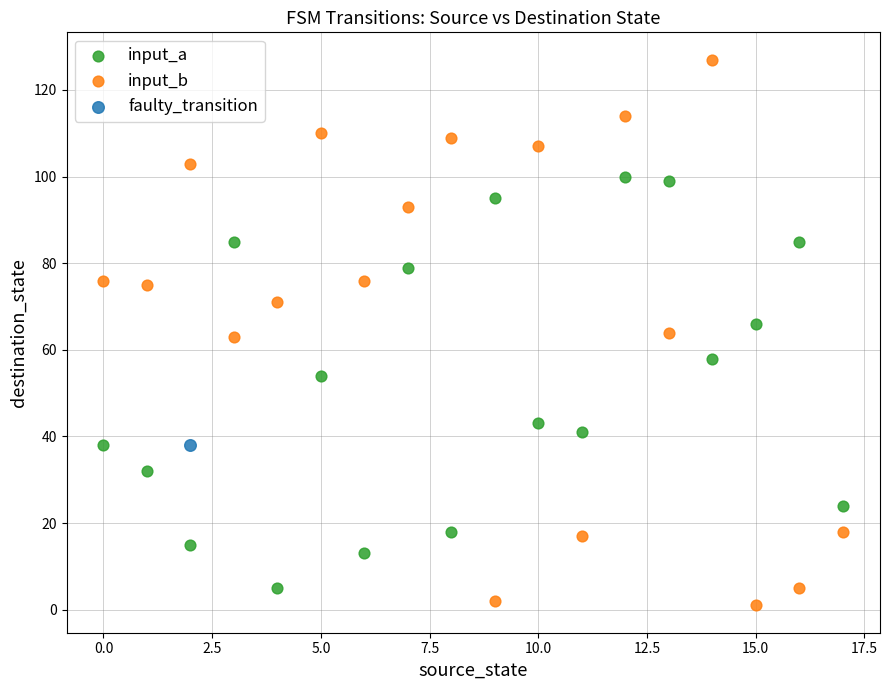

What are all the series names shown in the legend?

input_a, input_b, faulty_transition